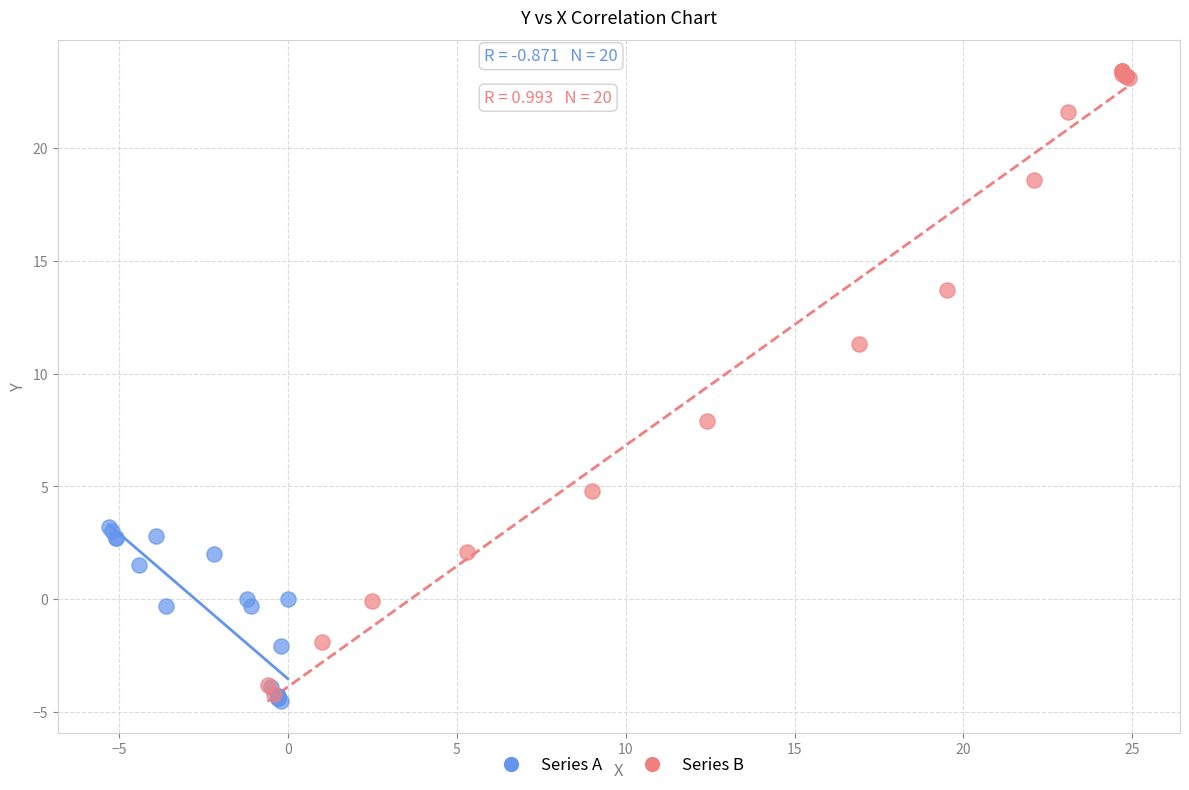

Which series contains the lowest Y value?

Series A